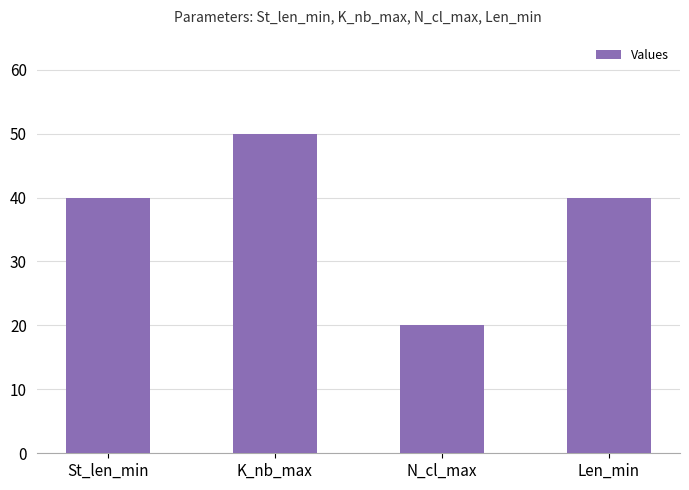

What is the label of the 1st bar from the right?

Len_min